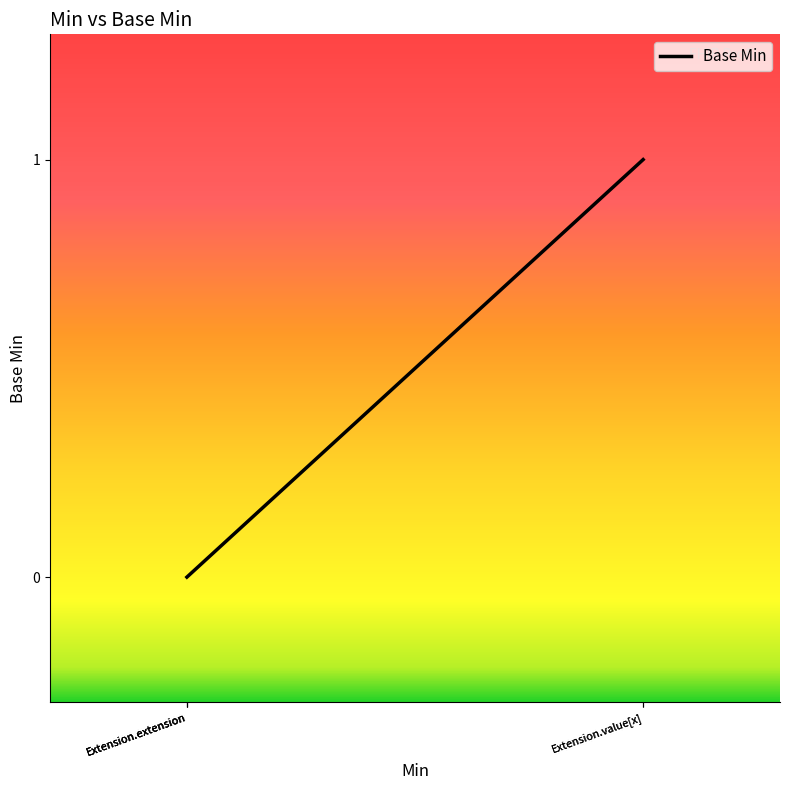

What is the greatest value displayed?

1